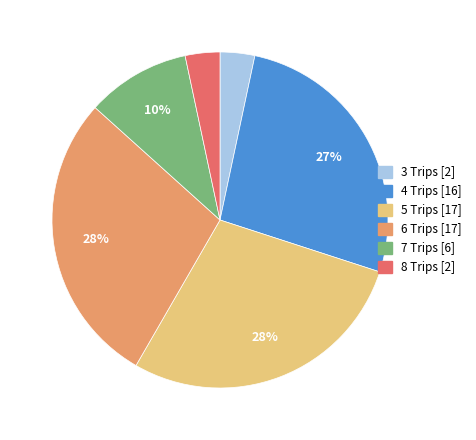

Do 8 Trips [2] and 3 Trips [2] together represent more than half of the pie?

No